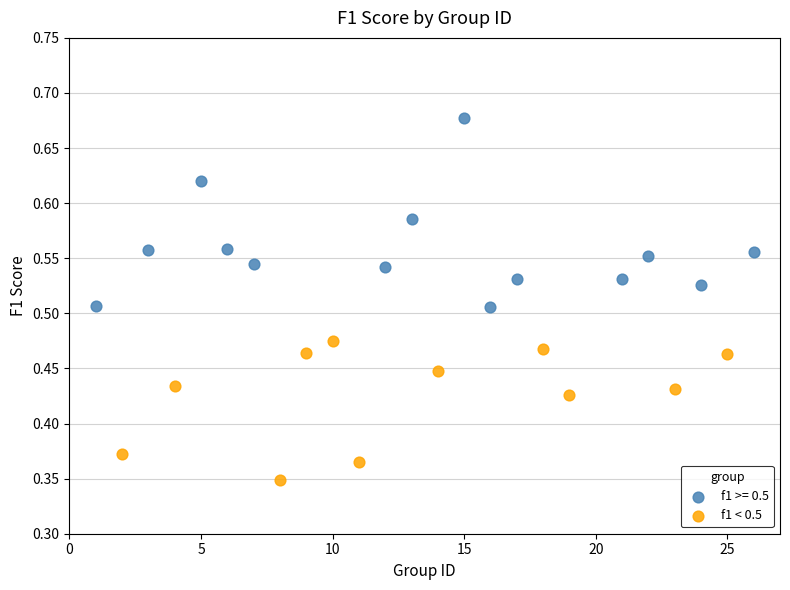

Which series has the widest spread of Y values?

f1 >= 0.5